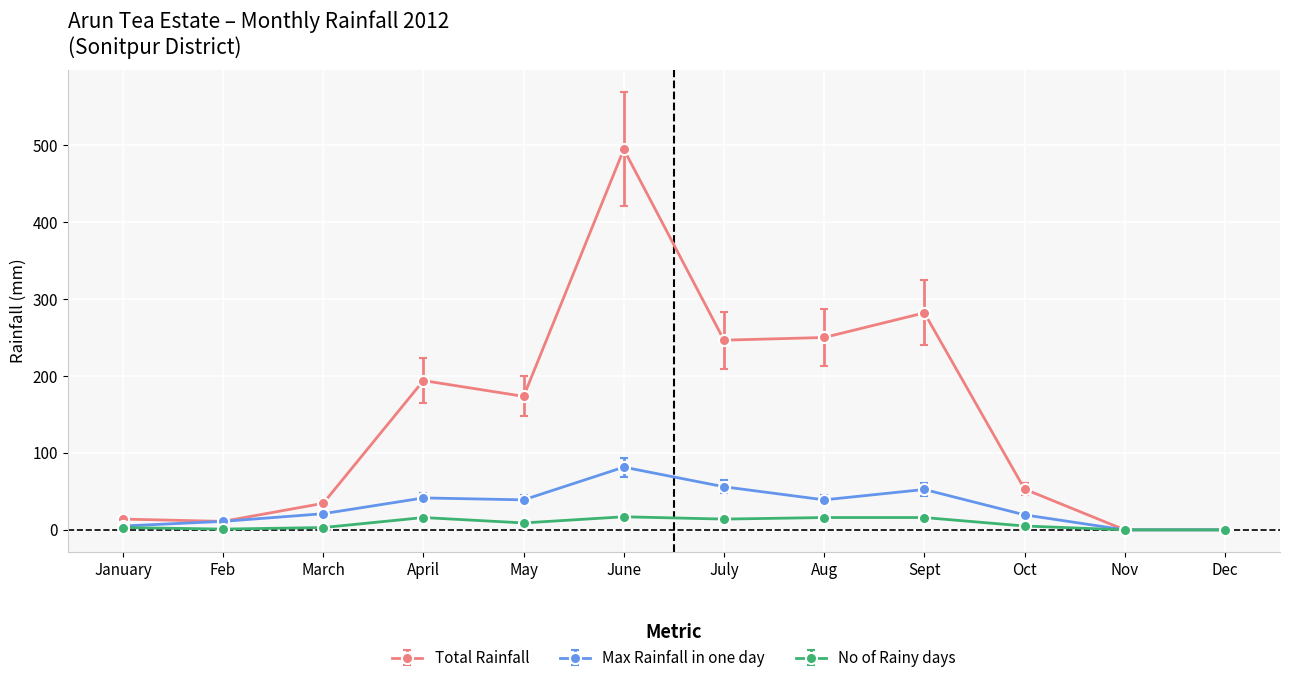

Is it true that Total Rainfall equals 359.2 at Aug?

False